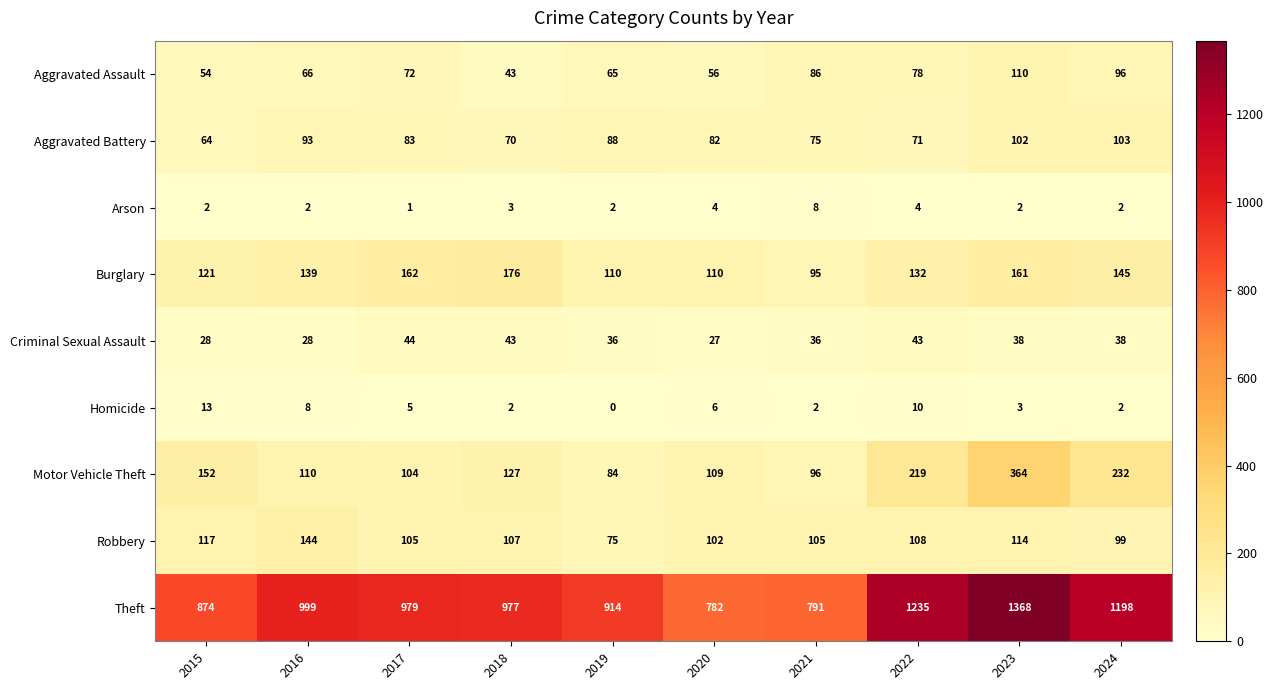

At which category is the sum across all series the highest?

2023